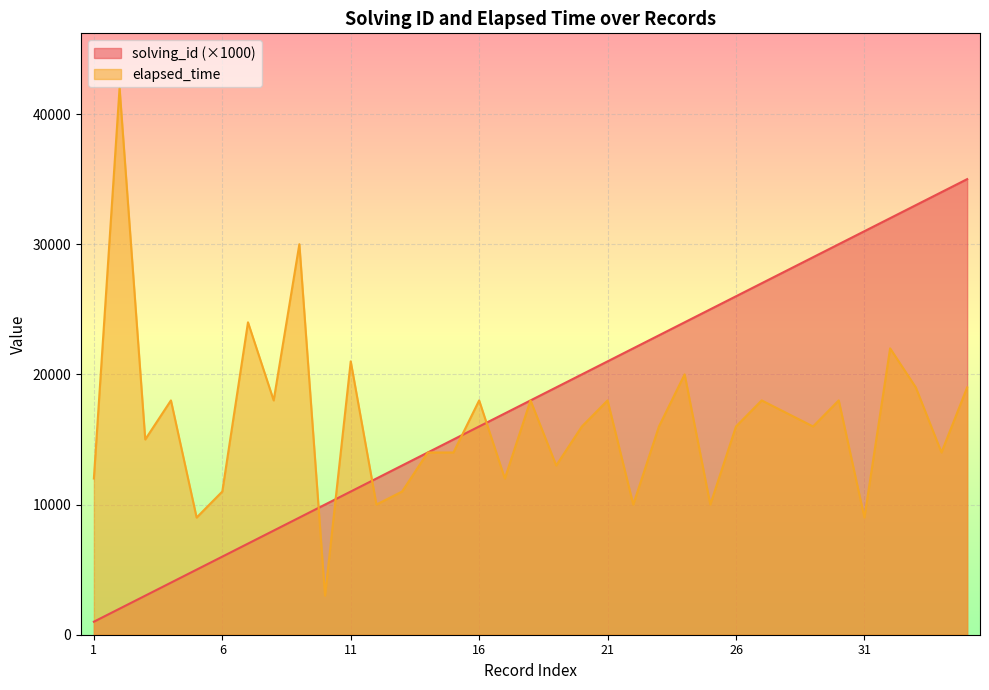

Between which two adjacent categories do elapsed_time and solving_id first intersect?

9 and 10